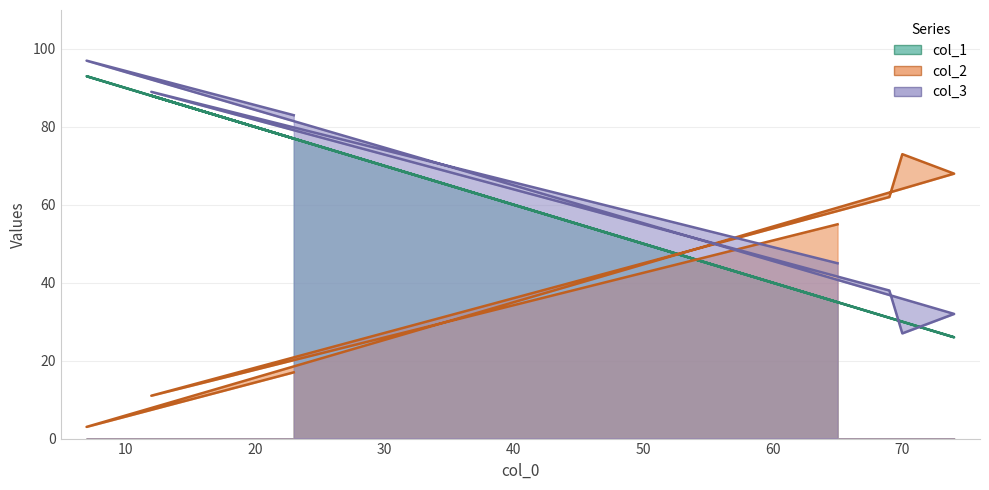

Rank the series by their average value, from lowest to highest.

col_2, col_1, col_3